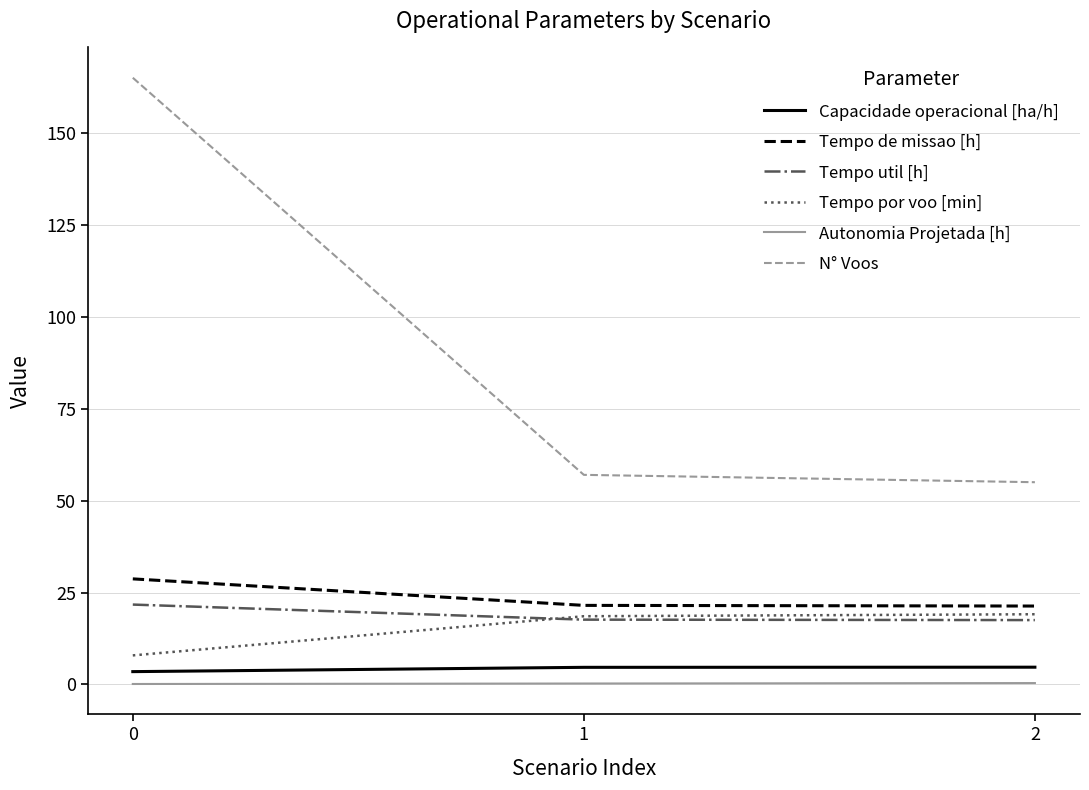

Which series has the largest range (max minus min)?

N° Voos